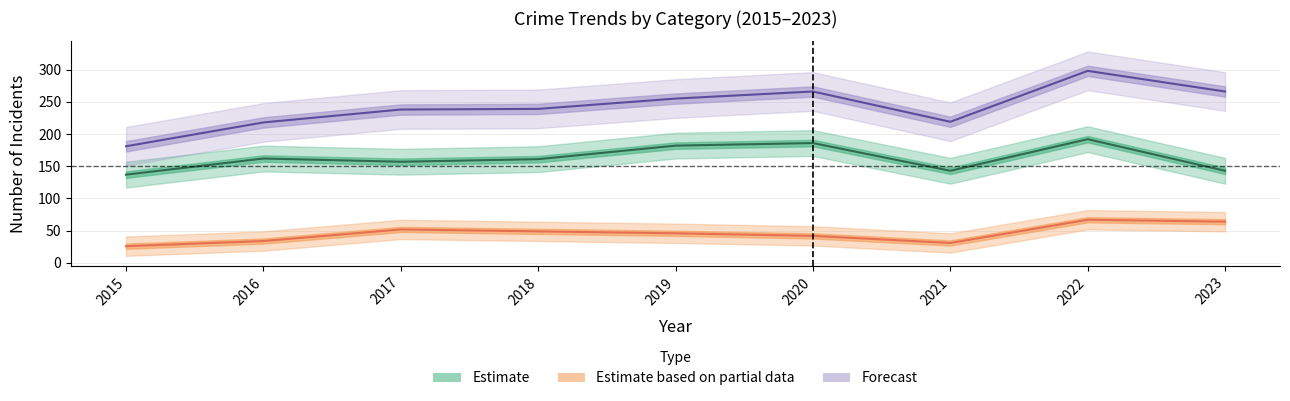

What is the difference between the maximum and minimum values in the Aggravated Battery series?

41